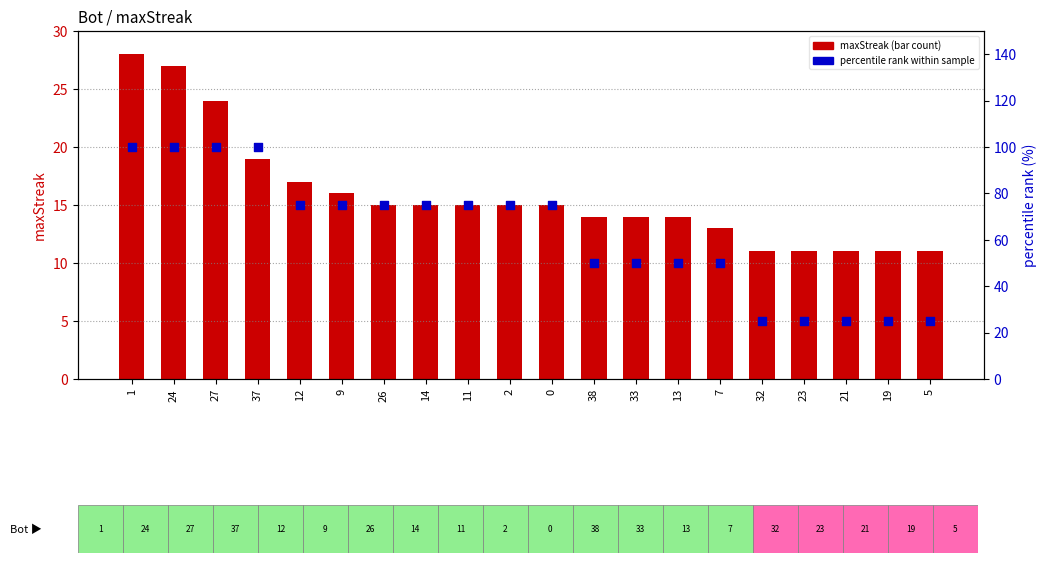

What is the total value across all series at 38?

64